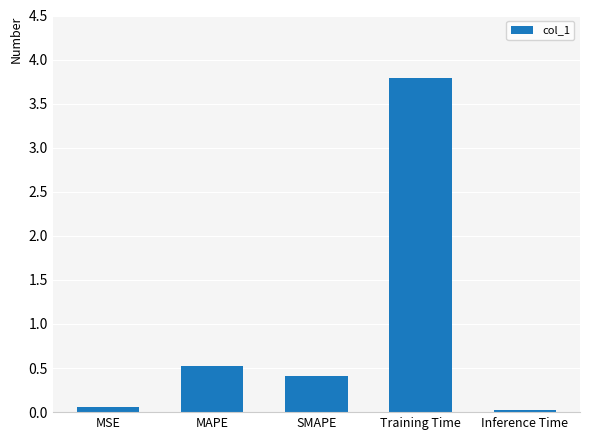

Rank the categories by value from highest to lowest.

Training Time, MAPE, SMAPE, MSE, Inference Time